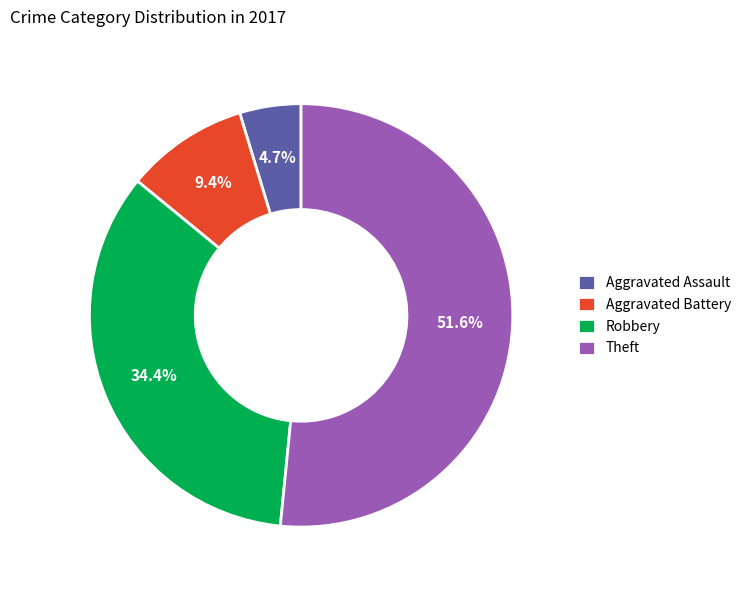

Is it true that Theft is 44% of the pie?

False